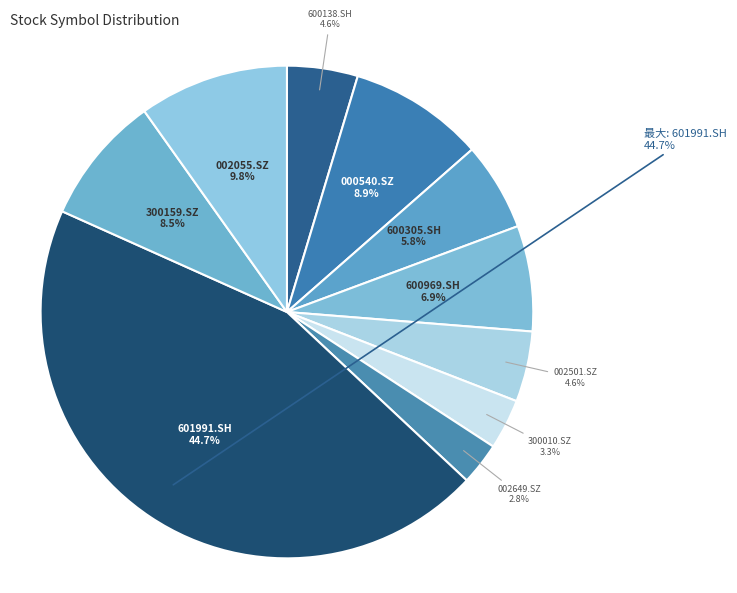

Approximately how many times larger is the value at 300159.SZ compared to 600138.SH?

1.8